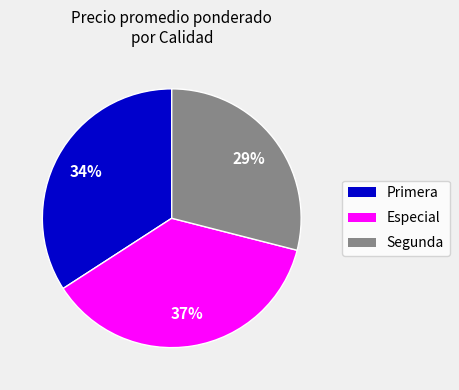

How many slices are in this pie chart?

3